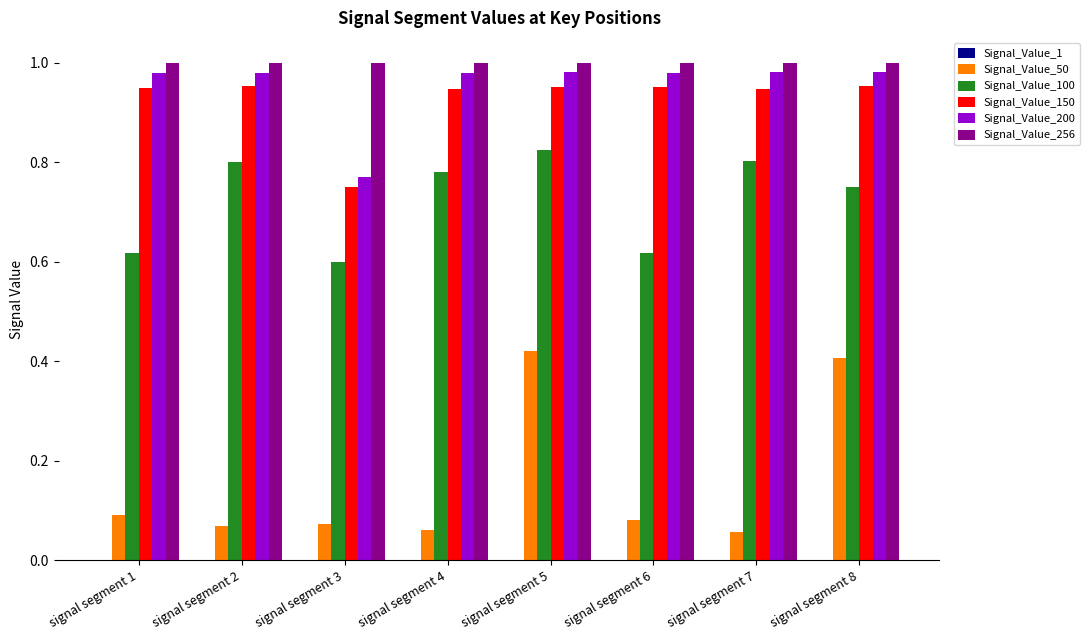

Is it true that Signal_Value_256 equals 0.2 at signal segment 2?

False